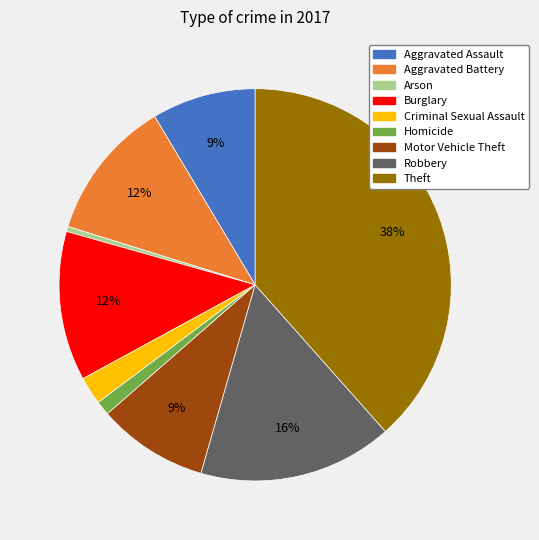

What is the smallest slice in the pie chart?

Arson